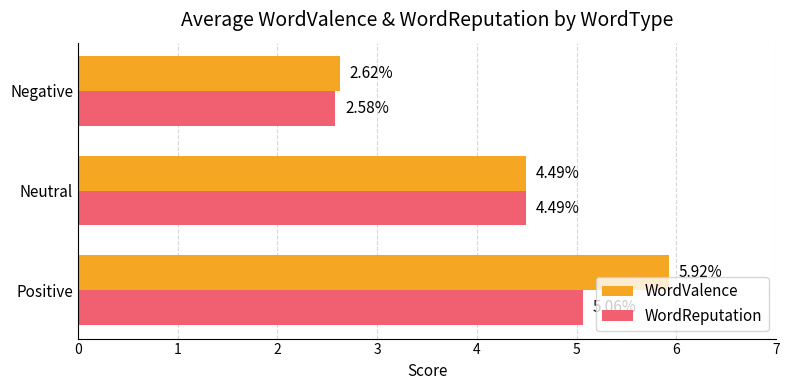

What is the difference between the maximum and minimum values in the WordValence series?

3.3